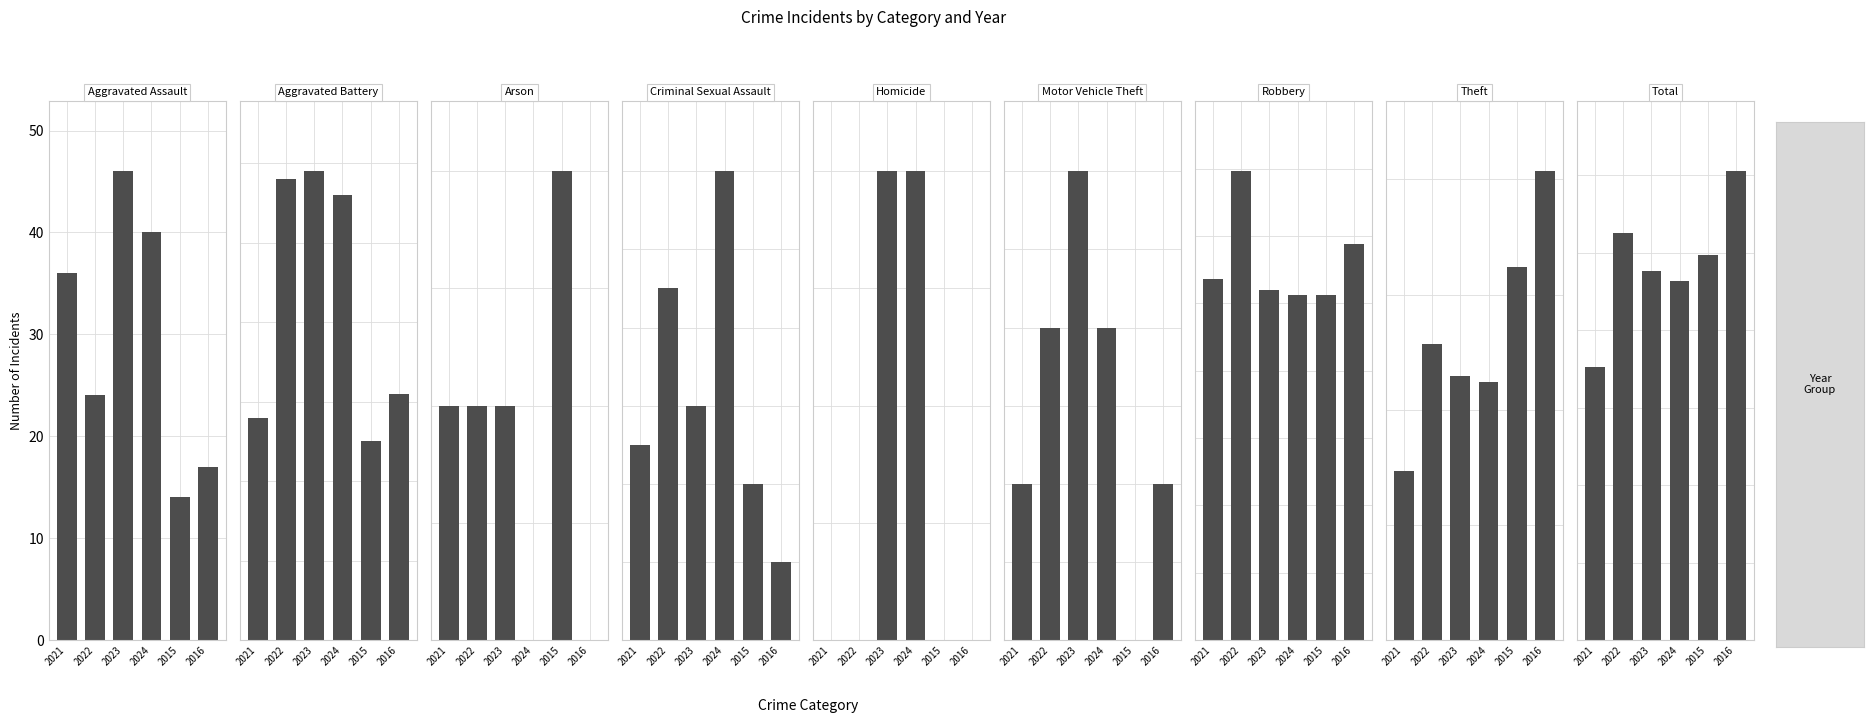

Rank the series by their maximum value, from lowest to highest.

2021, 2024, 2023, 2015, 2022, 2016